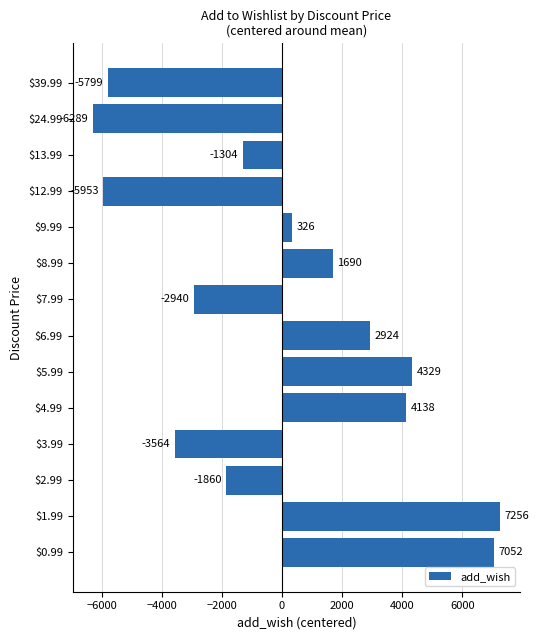

How many values are below 326?

7